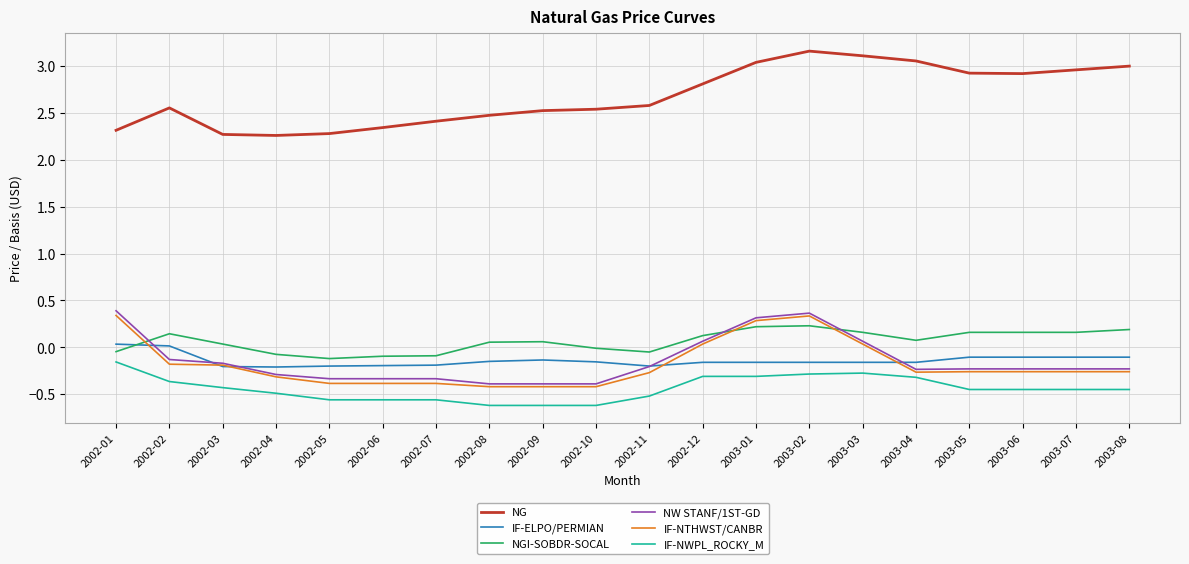

Is it true that IF-NTHWST/CANBR equals -0.2 at 2002-02?

True